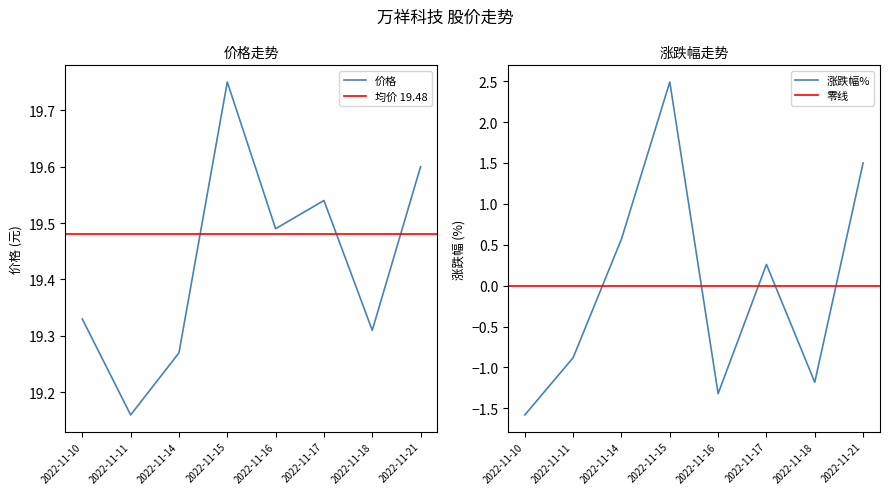

What is the total value across all series at 2022-11-17?

19.8